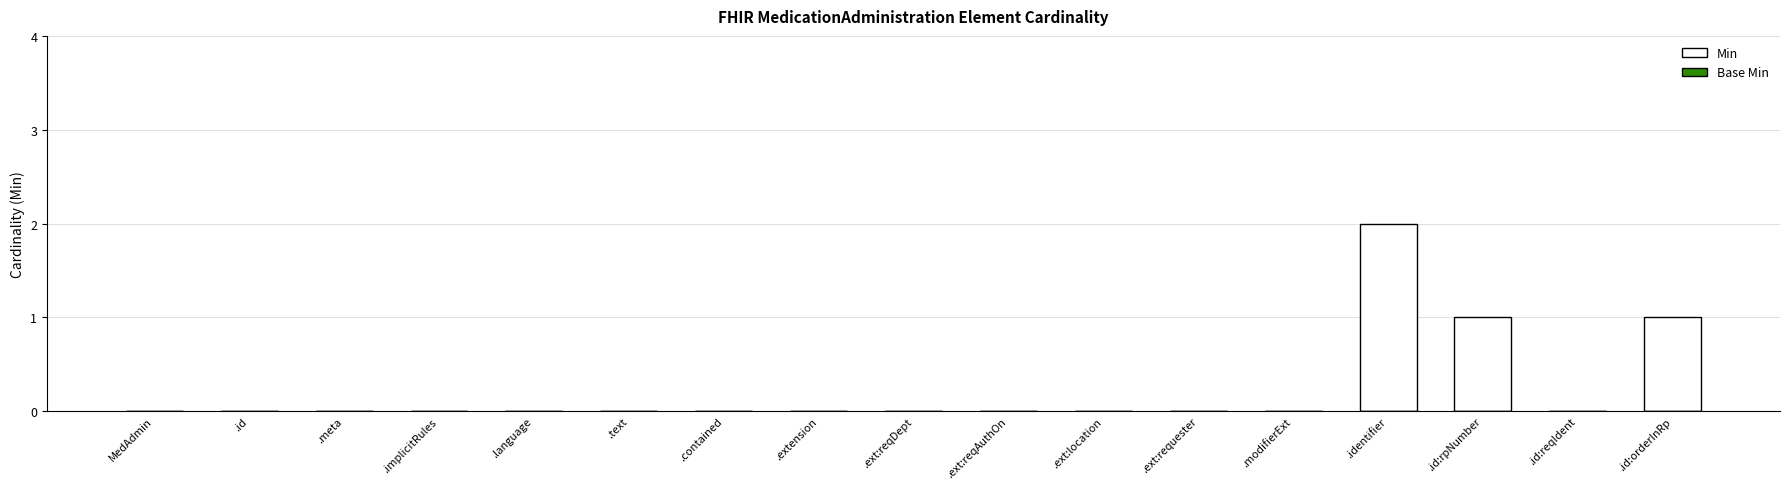

What is the sum of all values?

4